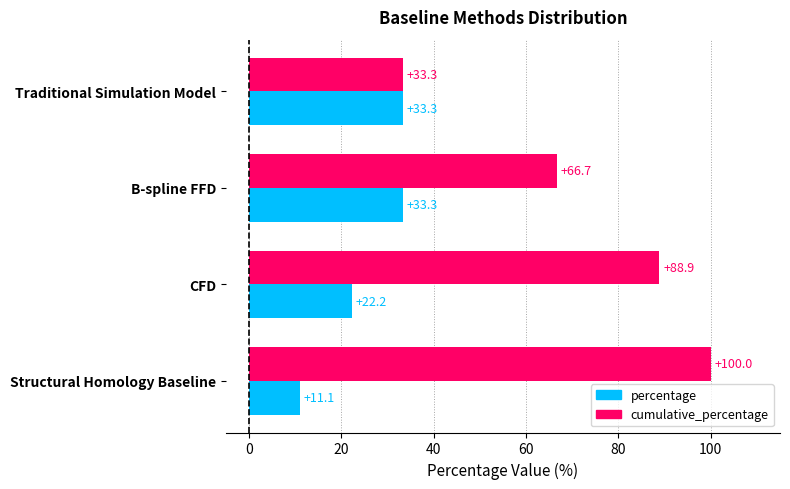

At how many categories does at least one series exceed 33?

4